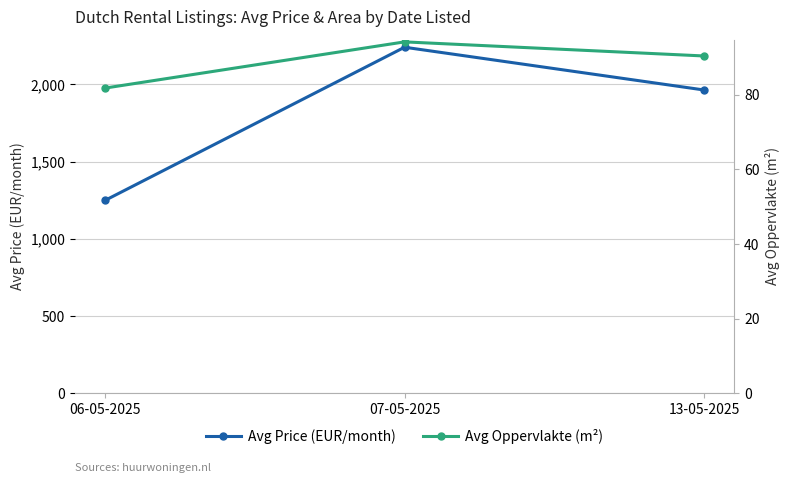

Reading left to right, list all the values displayed in this chart.

Avg Price (EUR/month): 06-05-2025=1248.0	07-05-2025=2240.4	13-05-2025=1963.3
Avg Oppervlakte (m²): 06-05-2025=81.8	07-05-2025=94.1	13-05-2025=90.4